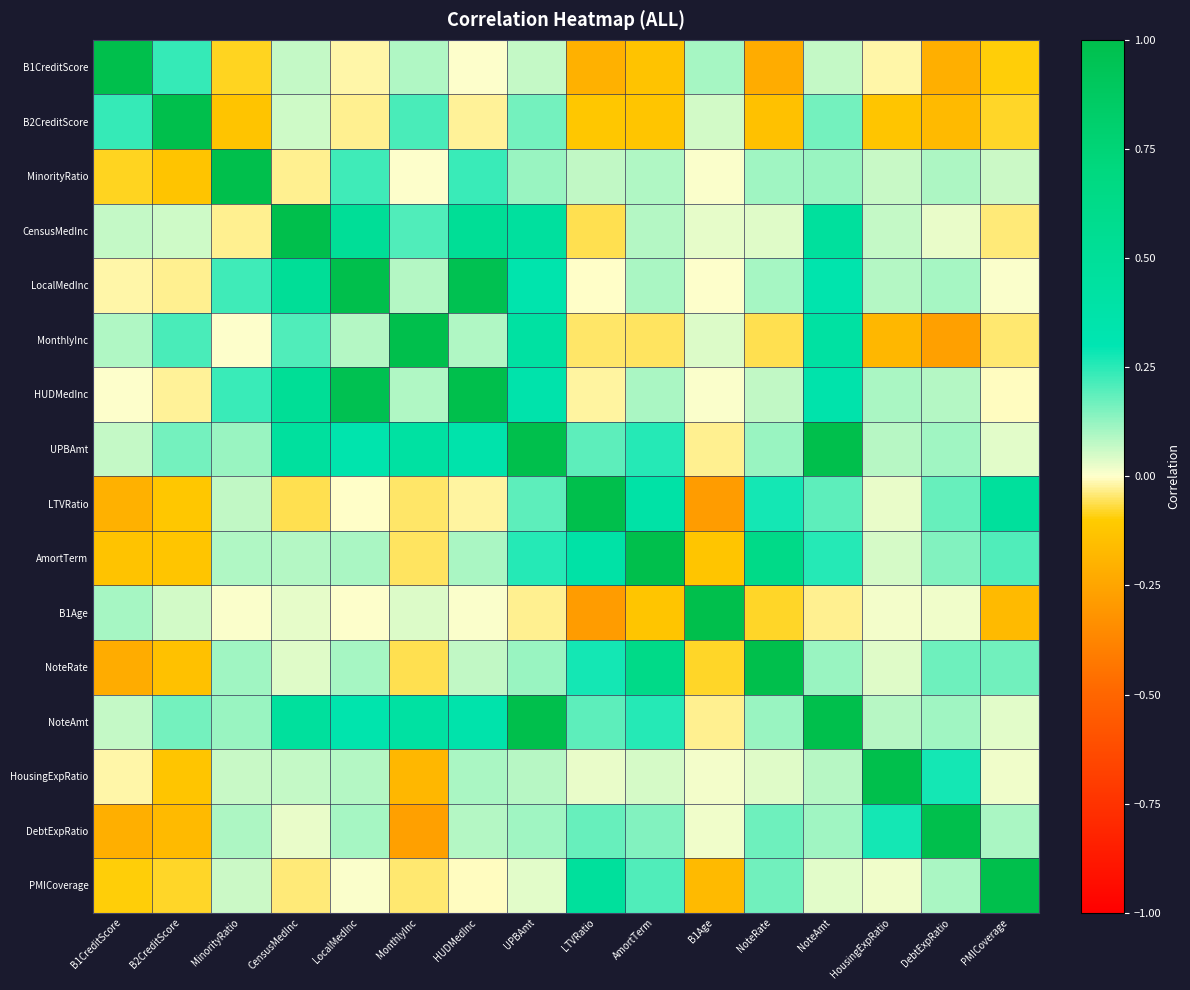

Reading left to right, what are all the values shown in this chart?

B1CreditScore: B1CreditScore=1.0	B2CreditScore=0.2	MinorityRatio=-0.1	CensusMedInc=0.1	LocalMedInc=-0.0	MonthlyInc=0.1	HUDMedInc=0.0	UPBAmt=0.1	LTVRatio=-0.2	AmortTerm=-0.1	B1Age=0.1	NoteRate=-0.2	NoteAmt=0.1	HousingExpRatio=-0.0	DebtExpRatio=-0.2	PMICoverage=-0.1
B2CreditScore: B1CreditScore=0.2	B2CreditScore=1.0	MinorityRatio=-0.1	CensusMedInc=0.1	LocalMedInc=-0.0	MonthlyInc=0.2	HUDMedInc=-0.0	UPBAmt=0.2	LTVRatio=-0.1	AmortTerm=-0.1	B1Age=0.1	NoteRate=-0.1	NoteAmt=0.2	HousingExpRatio=-0.1	DebtExpRatio=-0.2	PMICoverage=-0.1
MinorityRatio: B1CreditScore=-0.1	B2CreditScore=-0.1	MinorityRatio=1.0	CensusMedInc=-0.0	LocalMedInc=0.2	MonthlyInc=0.0	HUDMedInc=0.2	UPBAmt=0.1	LTVRatio=0.1	AmortTerm=0.1	B1Age=0.0	NoteRate=0.1	NoteAmt=0.1	HousingExpRatio=0.1	DebtExpRatio=0.1	PMICoverage=0.1
CensusMedInc: B1CreditScore=0.1	B2CreditScore=0.1	MinorityRatio=-0.0	CensusMedInc=1.0	LocalMedInc=0.5	MonthlyInc=0.2	HUDMedInc=0.5	UPBAmt=0.5	LTVRatio=-0.1	AmortTerm=0.1	B1Age=0.0	NoteRate=0.0	NoteAmt=0.5	HousingExpRatio=0.1	DebtExpRatio=0.0	PMICoverage=-0.0
LocalMedInc: B1CreditScore=-0.0	B2CreditScore=-0.0	MinorityRatio=0.2	CensusMedInc=0.5	LocalMedInc=1.0	MonthlyInc=0.1	HUDMedInc=1.0	UPBAmt=0.3	LTVRatio=-0.0	AmortTerm=0.1	B1Age=0.0	NoteRate=0.1	NoteAmt=0.3	HousingExpRatio=0.1	DebtExpRatio=0.1	PMICoverage=0.0
MonthlyInc: B1CreditScore=0.1	B2CreditScore=0.2	MinorityRatio=0.0	CensusMedInc=0.2	LocalMedInc=0.1	MonthlyInc=1.0	HUDMedInc=0.1	UPBAmt=0.4	LTVRatio=-0.0	AmortTerm=-0.1	B1Age=0.0	NoteRate=-0.1	NoteAmt=0.4	HousingExpRatio=-0.2	DebtExpRatio=-0.3	PMICoverage=-0.0
HUDMedInc: B1CreditScore=0.0	B2CreditScore=-0.0	MinorityRatio=0.2	CensusMedInc=0.5	LocalMedInc=1.0	MonthlyInc=0.1	HUDMedInc=1.0	UPBAmt=0.4	LTVRatio=-0.0	AmortTerm=0.1	B1Age=0.0	NoteRate=0.1	NoteAmt=0.4	HousingExpRatio=0.1	DebtExpRatio=0.1	PMICoverage=-0.0
UPBAmt: B1CreditScore=0.1	B2CreditScore=0.2	MinorityRatio=0.1	CensusMedInc=0.5	LocalMedInc=0.3	MonthlyInc=0.4	HUDMedInc=0.4	UPBAmt=1.0	LTVRatio=0.2	AmortTerm=0.3	B1Age=-0.0	NoteRate=0.1	NoteAmt=1.0	HousingExpRatio=0.1	DebtExpRatio=0.1	PMICoverage=0.0
LTVRatio: B1CreditScore=-0.2	B2CreditScore=-0.1	MinorityRatio=0.1	CensusMedInc=-0.1	LocalMedInc=-0.0	MonthlyInc=-0.0	HUDMedInc=-0.0	UPBAmt=0.2	LTVRatio=1.0	AmortTerm=0.4	B1Age=-0.3	NoteRate=0.3	NoteAmt=0.2	HousingExpRatio=0.0	DebtExpRatio=0.2	PMICoverage=0.5
AmortTerm: B1CreditScore=-0.1	B2CreditScore=-0.1	MinorityRatio=0.1	CensusMedInc=0.1	LocalMedInc=0.1	MonthlyInc=-0.1	HUDMedInc=0.1	UPBAmt=0.3	LTVRatio=0.4	AmortTerm=1.0	B1Age=-0.1	NoteRate=0.6	NoteAmt=0.3	HousingExpRatio=0.0	DebtExpRatio=0.1	PMICoverage=0.2
B1Age: B1CreditScore=0.1	B2CreditScore=0.1	MinorityRatio=0.0	CensusMedInc=0.0	LocalMedInc=0.0	MonthlyInc=0.0	HUDMedInc=0.0	UPBAmt=-0.0	LTVRatio=-0.3	AmortTerm=-0.1	B1Age=1.0	NoteRate=-0.1	NoteAmt=-0.0	HousingExpRatio=0.0	DebtExpRatio=0.0	PMICoverage=-0.2
NoteRate: B1CreditScore=-0.2	B2CreditScore=-0.1	MinorityRatio=0.1	CensusMedInc=0.0	LocalMedInc=0.1	MonthlyInc=-0.1	HUDMedInc=0.1	UPBAmt=0.1	LTVRatio=0.3	AmortTerm=0.6	B1Age=-0.1	NoteRate=1.0	NoteAmt=0.1	HousingExpRatio=0.0	DebtExpRatio=0.2	PMICoverage=0.2
NoteAmt: B1CreditScore=0.1	B2CreditScore=0.2	MinorityRatio=0.1	CensusMedInc=0.5	LocalMedInc=0.3	MonthlyInc=0.4	HUDMedInc=0.4	UPBAmt=1.0	LTVRatio=0.2	AmortTerm=0.3	B1Age=-0.0	NoteRate=0.1	NoteAmt=1.0	HousingExpRatio=0.1	DebtExpRatio=0.1	PMICoverage=0.0
HousingExpRatio: B1CreditScore=-0.0	B2CreditScore=-0.1	MinorityRatio=0.1	CensusMedInc=0.1	LocalMedInc=0.1	MonthlyInc=-0.2	HUDMedInc=0.1	UPBAmt=0.1	LTVRatio=0.0	AmortTerm=0.0	B1Age=0.0	NoteRate=0.0	NoteAmt=0.1	HousingExpRatio=1.0	DebtExpRatio=0.3	PMICoverage=0.0
DebtExpRatio: B1CreditScore=-0.2	B2CreditScore=-0.2	MinorityRatio=0.1	CensusMedInc=0.0	LocalMedInc=0.1	MonthlyInc=-0.3	HUDMedInc=0.1	UPBAmt=0.1	LTVRatio=0.2	AmortTerm=0.1	B1Age=0.0	NoteRate=0.2	NoteAmt=0.1	HousingExpRatio=0.3	DebtExpRatio=1.0	PMICoverage=0.1
PMICoverage: B1CreditScore=-0.1	B2CreditScore=-0.1	MinorityRatio=0.1	CensusMedInc=-0.0	LocalMedInc=0.0	MonthlyInc=-0.0	HUDMedInc=-0.0	UPBAmt=0.0	LTVRatio=0.5	AmortTerm=0.2	B1Age=-0.2	NoteRate=0.2	NoteAmt=0.0	HousingExpRatio=0.0	DebtExpRatio=0.1	PMICoverage=1.0